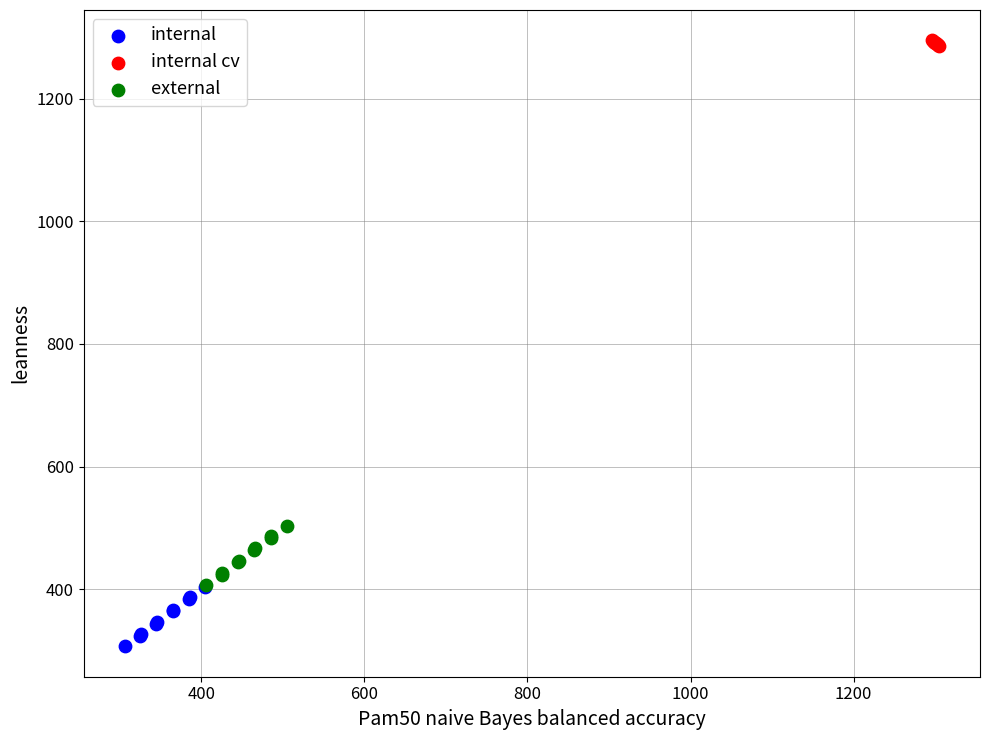

Which series reaches the maximum Y coordinate?

internal cv